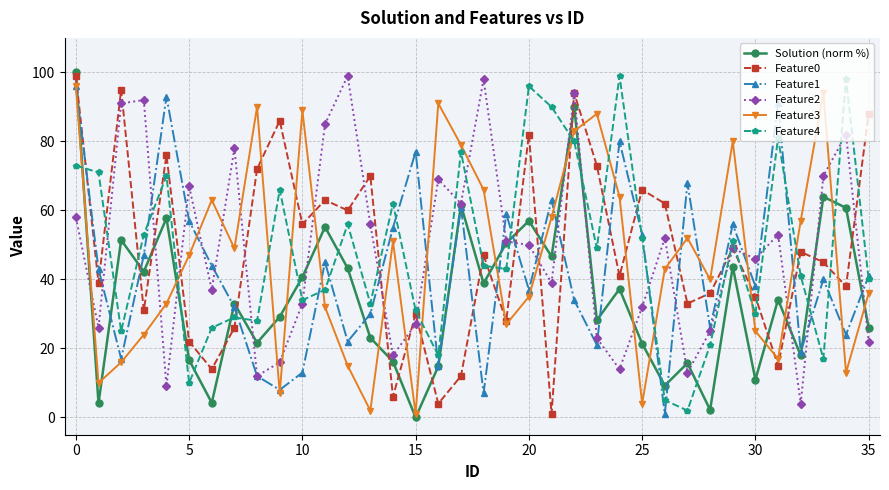

True or false: Feature2 has more than 2 interior local peaks.

True